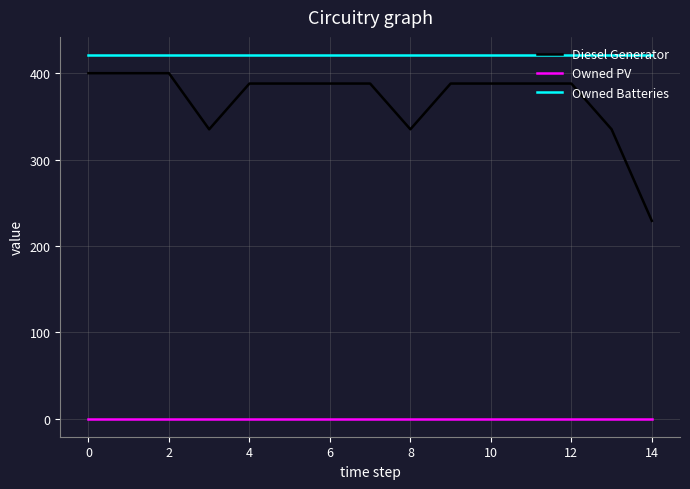

Reading left to right, extract all data points from this chart.

Diesel Generator: 400	400	400	335	388	388	388	388	335	388	388	388	388	335	229
Owned PV: 0	0	0	0	0	0	0	0	0	0	0	0	0	0	0
Owned Batteries: 421	421	421	421	421	421	421	421	421	421	421	421	421	421	421